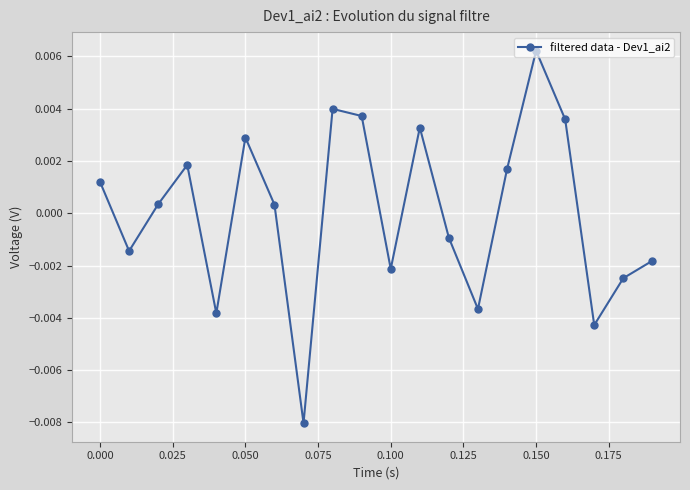

How many points are higher than both their immediate neighbors (excluding endpoints)?

5